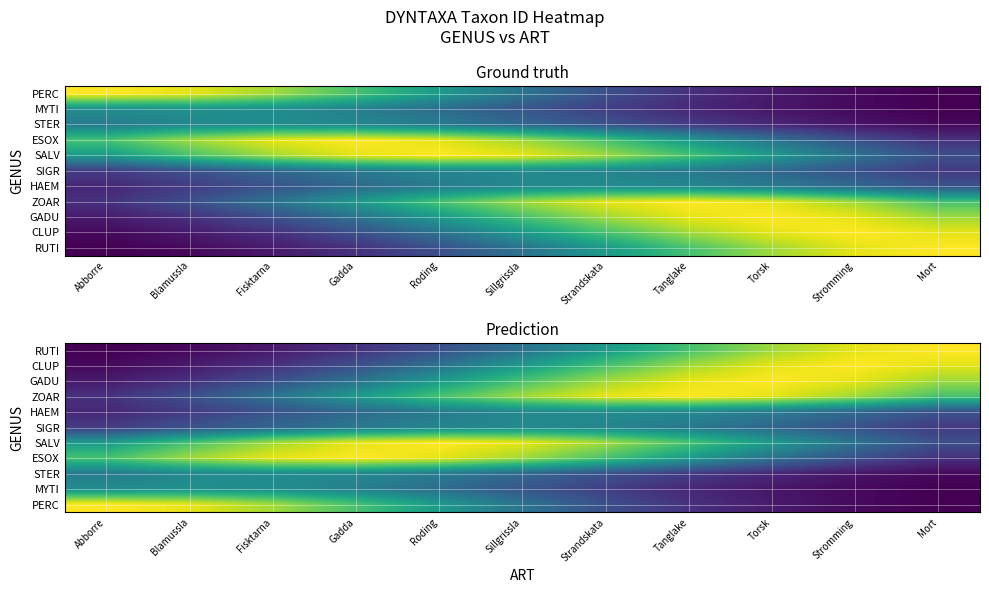

Rank the series at Roding from highest to lowest value.

SALV, ESOX, ZOAR, PERC, GADU, SIGR, HAEM, STER, CLUP, MYTI, RUTI